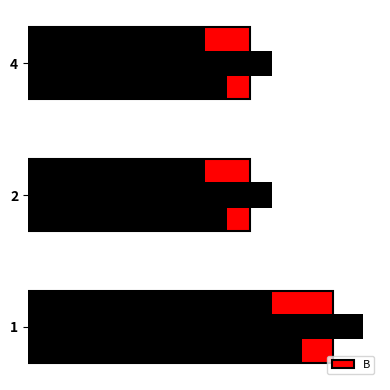

The chart shows a value of 2.0 at 2. True or false?

True